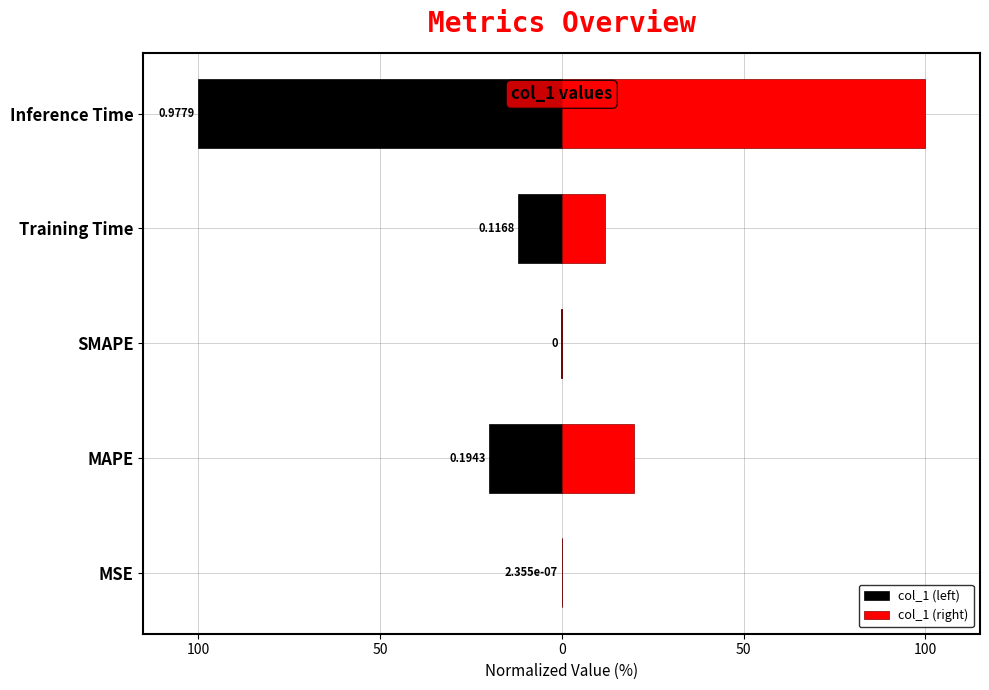

What is the highest value of the col_1 (right) series?

100.0